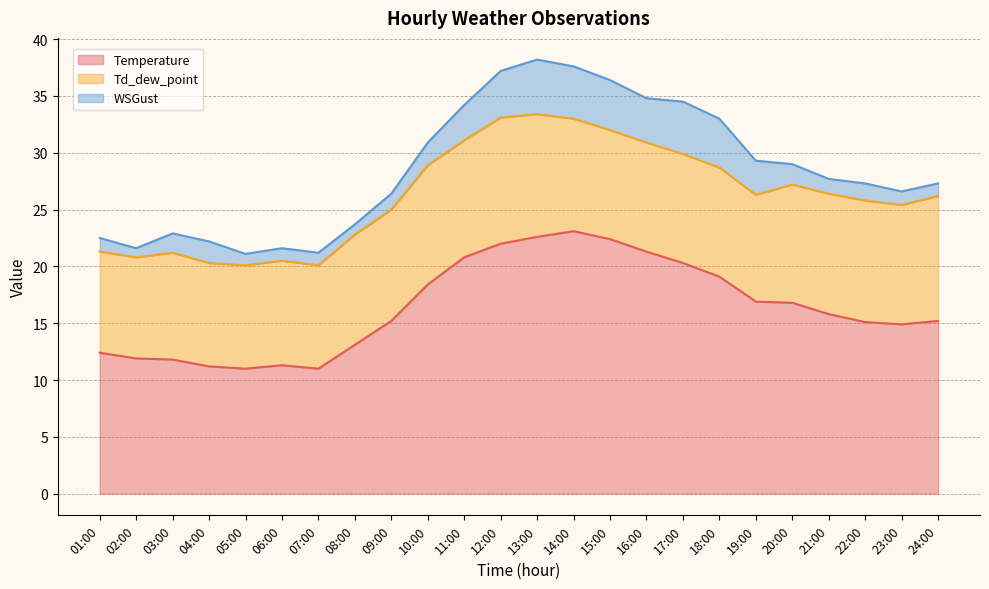

True or false: WSGust has more than 2 points higher than both neighbors.

True